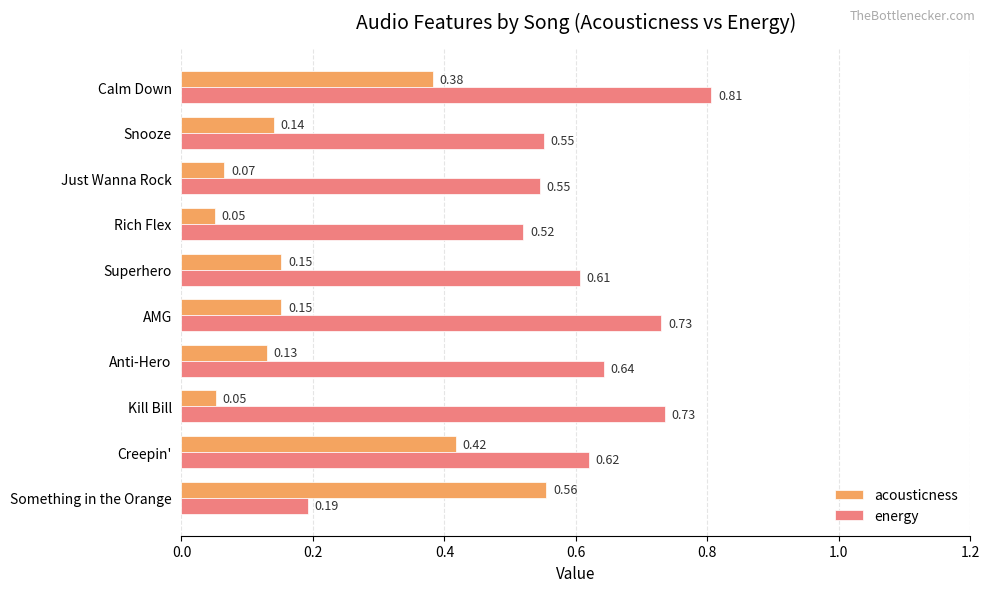

What are all the series names shown in the legend?

acousticness, energy